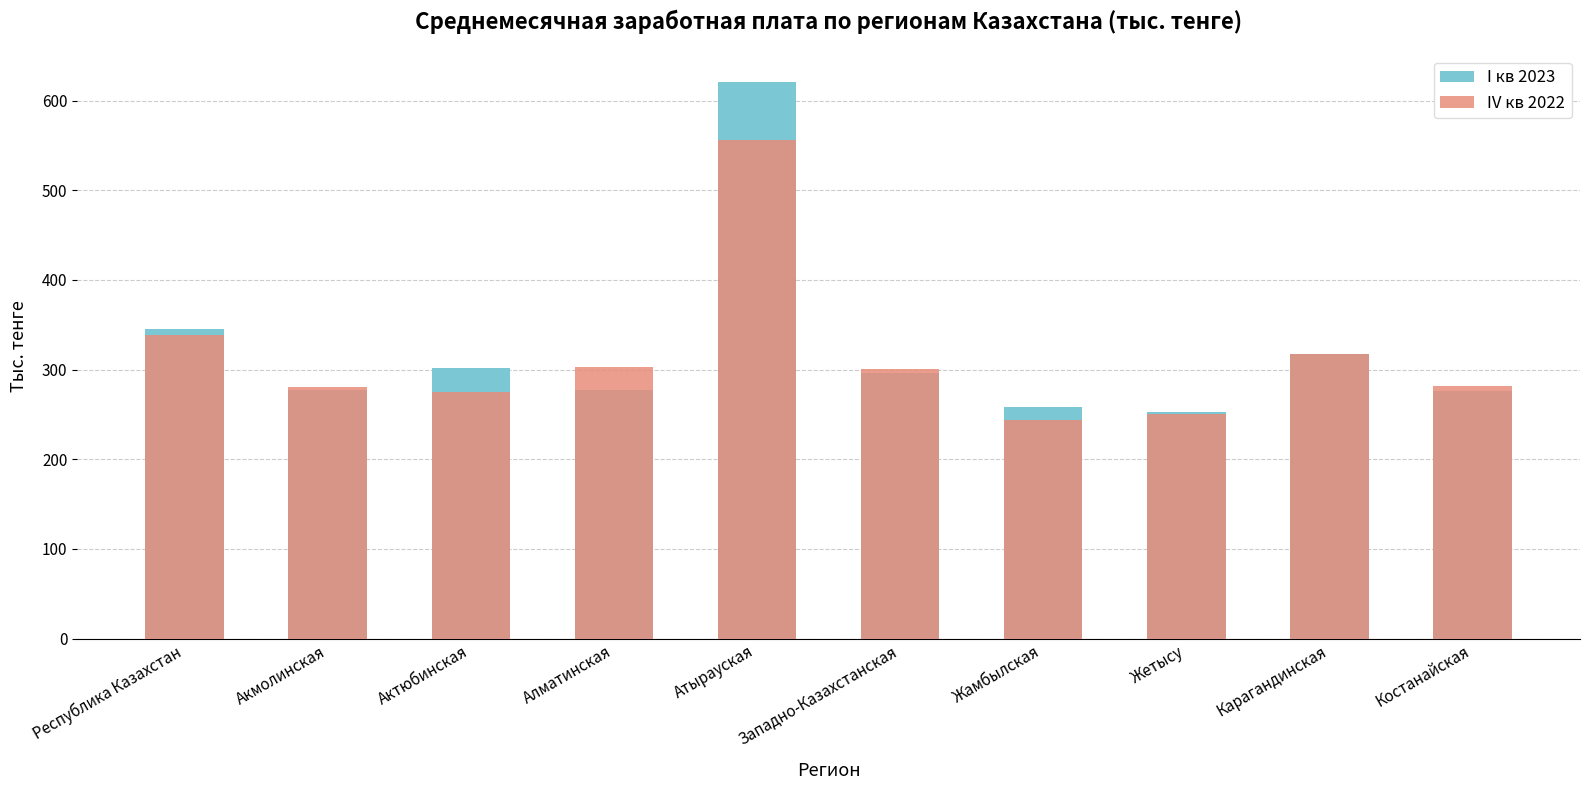

What is the value of the IV кв 2022 bar at the 5th from the left?

556.0